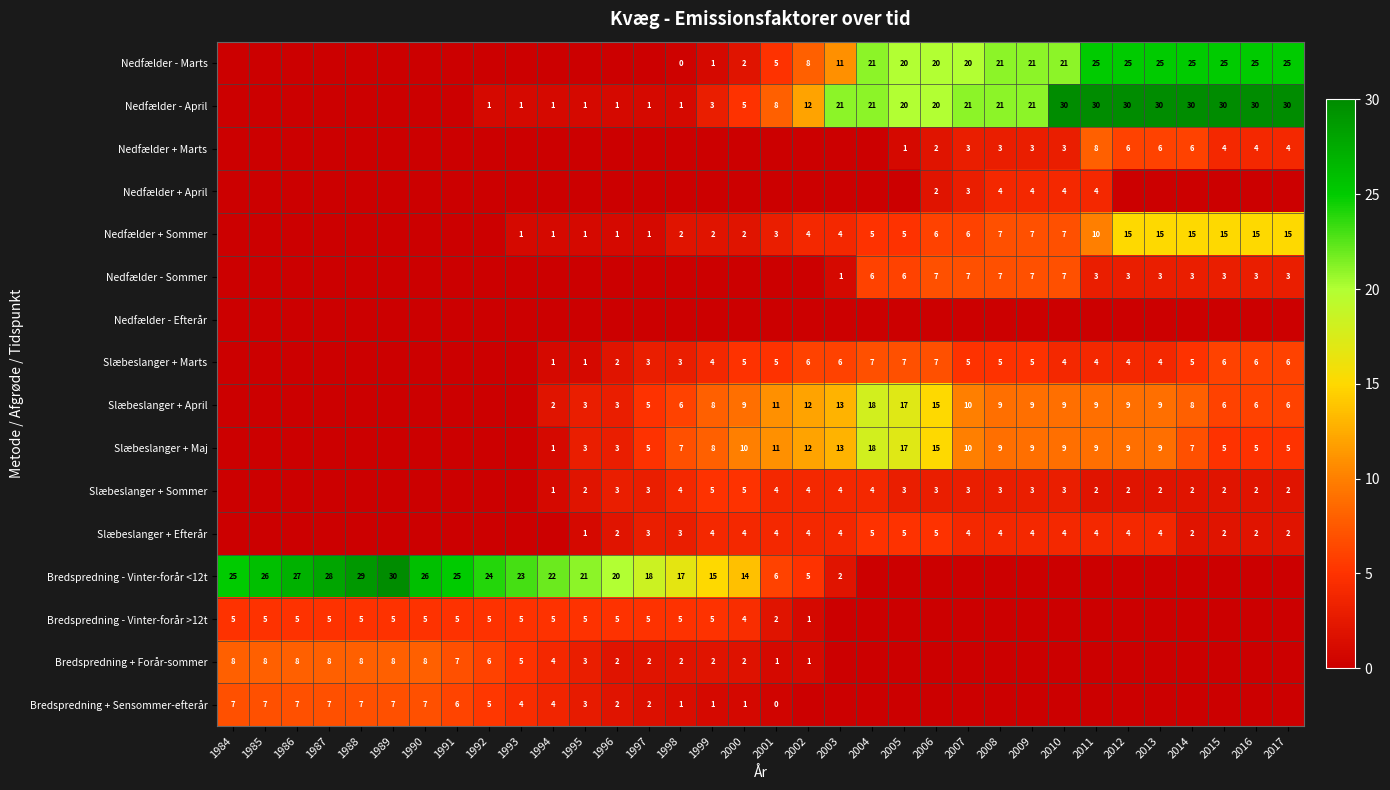

What is the difference between the Nedfælder - Sommer values at 2003 and 2008?

6